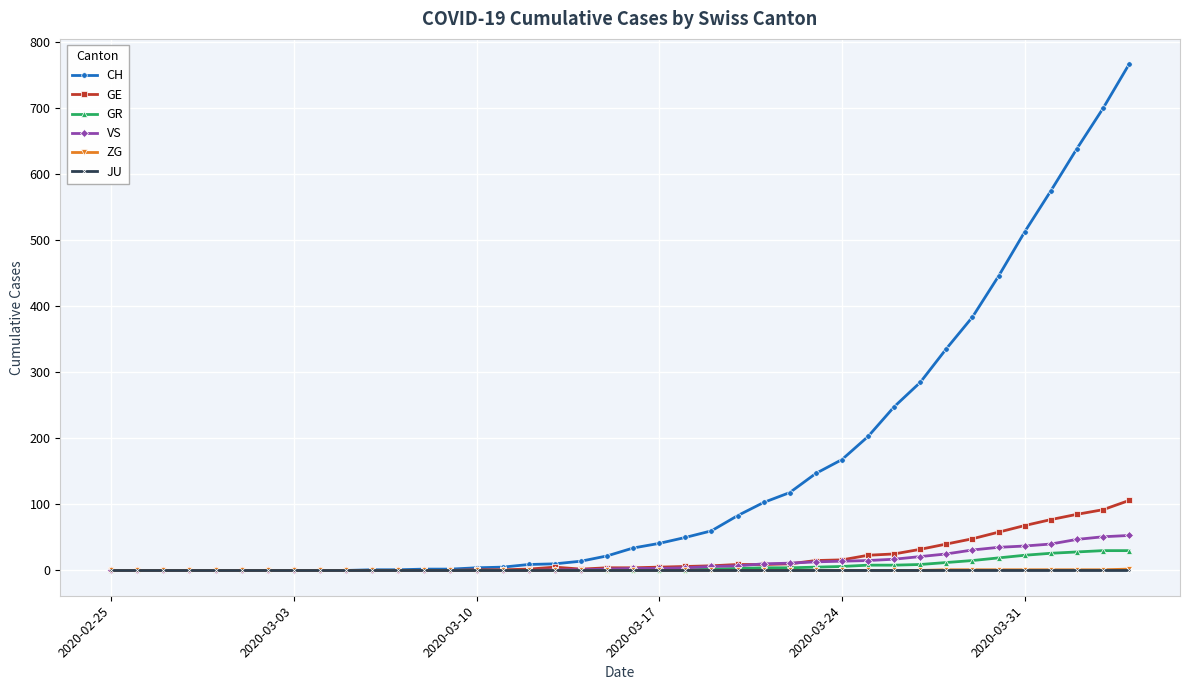

What is the greatest value displayed?

767